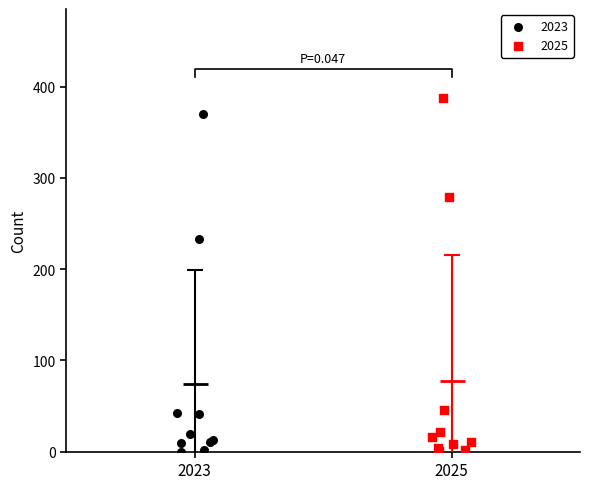

Which series has the largest Y range (max minus min)?

2025